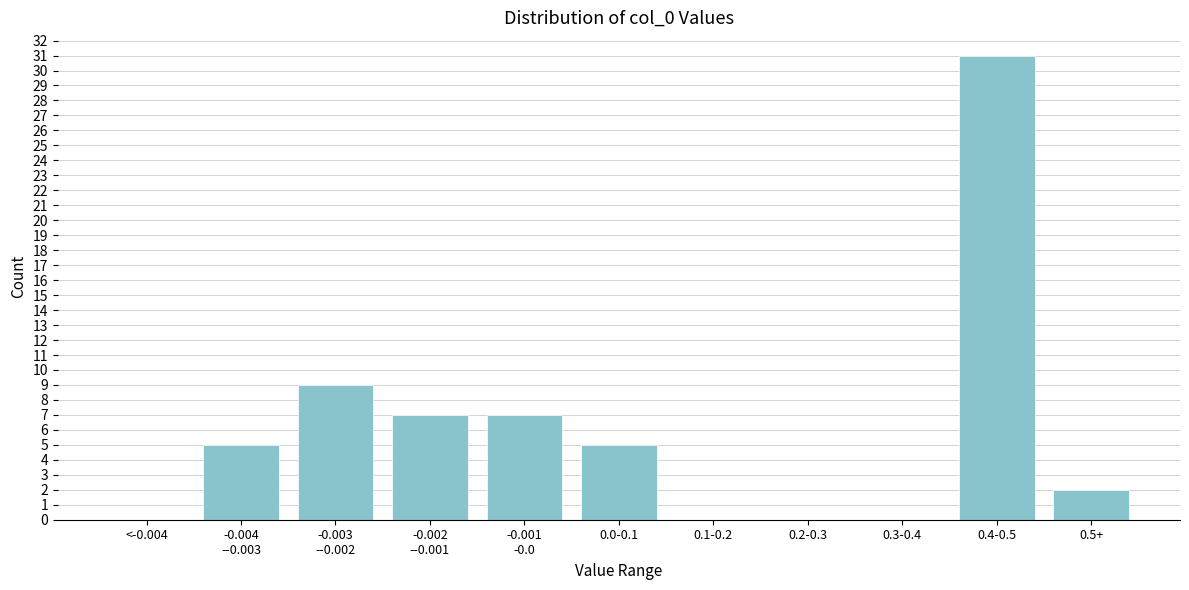

What is the sum of all values?

66